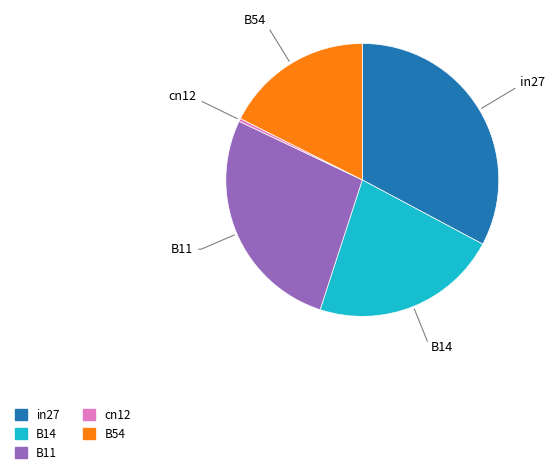

Which slice is the smallest?

cn12